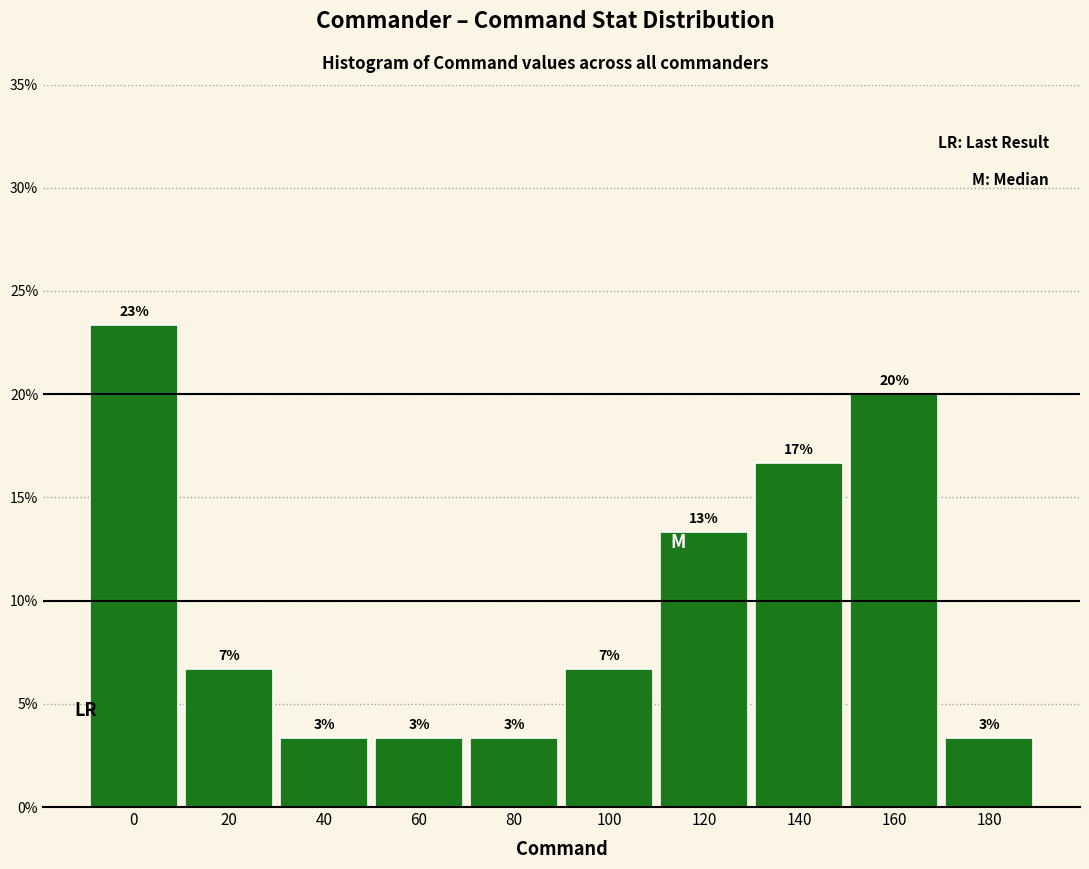

Are the bars horizontal?

No